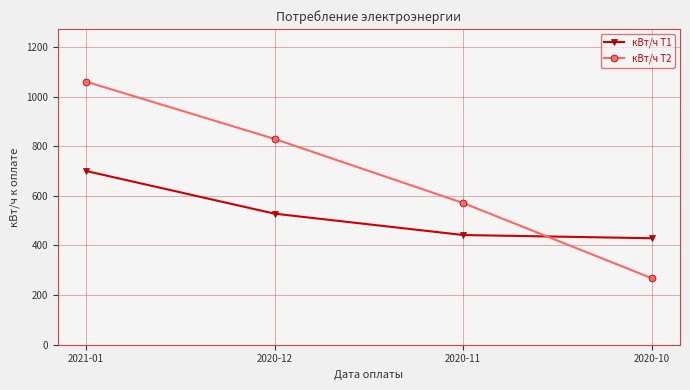

Reading left to right, transcribe all the data shown in this chart.

кВт/ч Т1: 700	528	442	429
кВт/ч Т2: 1060	829	571	268